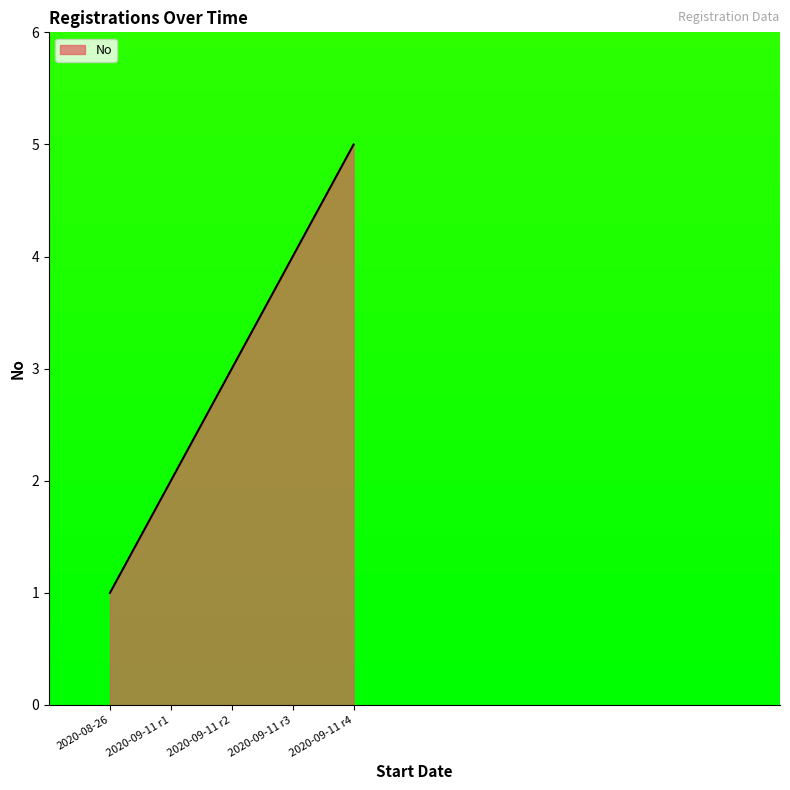

What is the greatest value displayed?

5.0